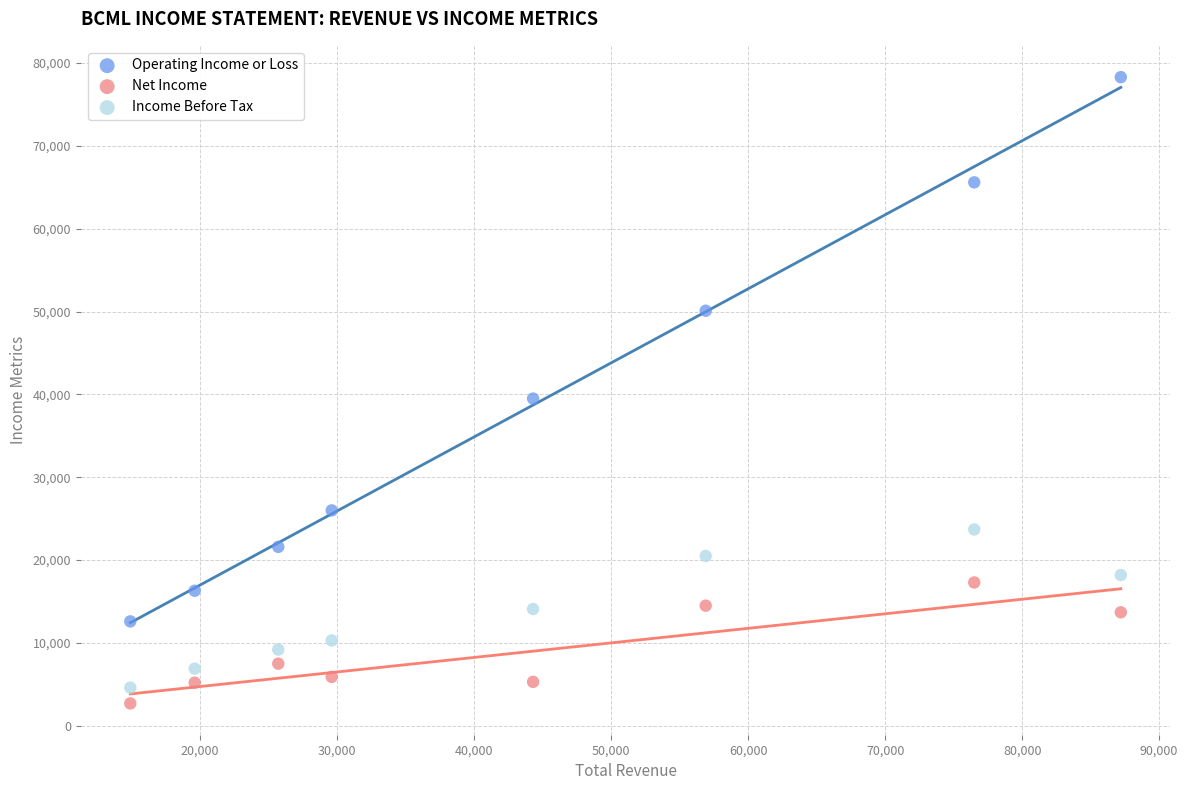

Across all data points, what is the range of X values (max minus min)?

72300